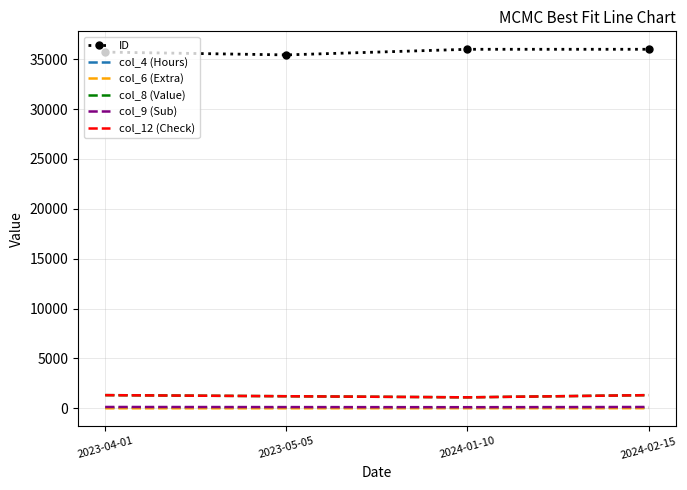

Which series changed the most between 2023-04-01 and 2023-05-05?

ID